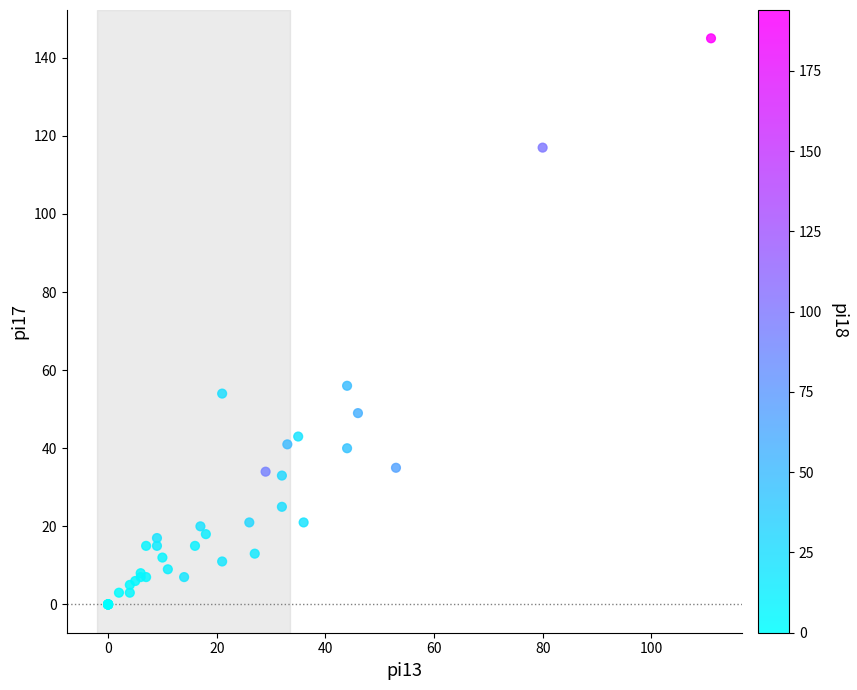

What Y value in the scatter plot is closest to 72?

56